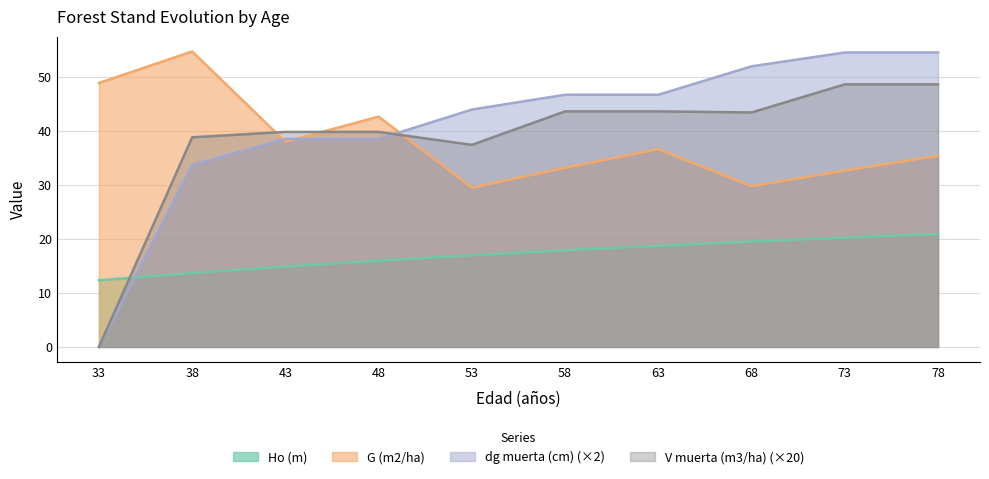

Is the value of Ho (m) at 68 greater than the value of G (m2/ha) at 78?

No